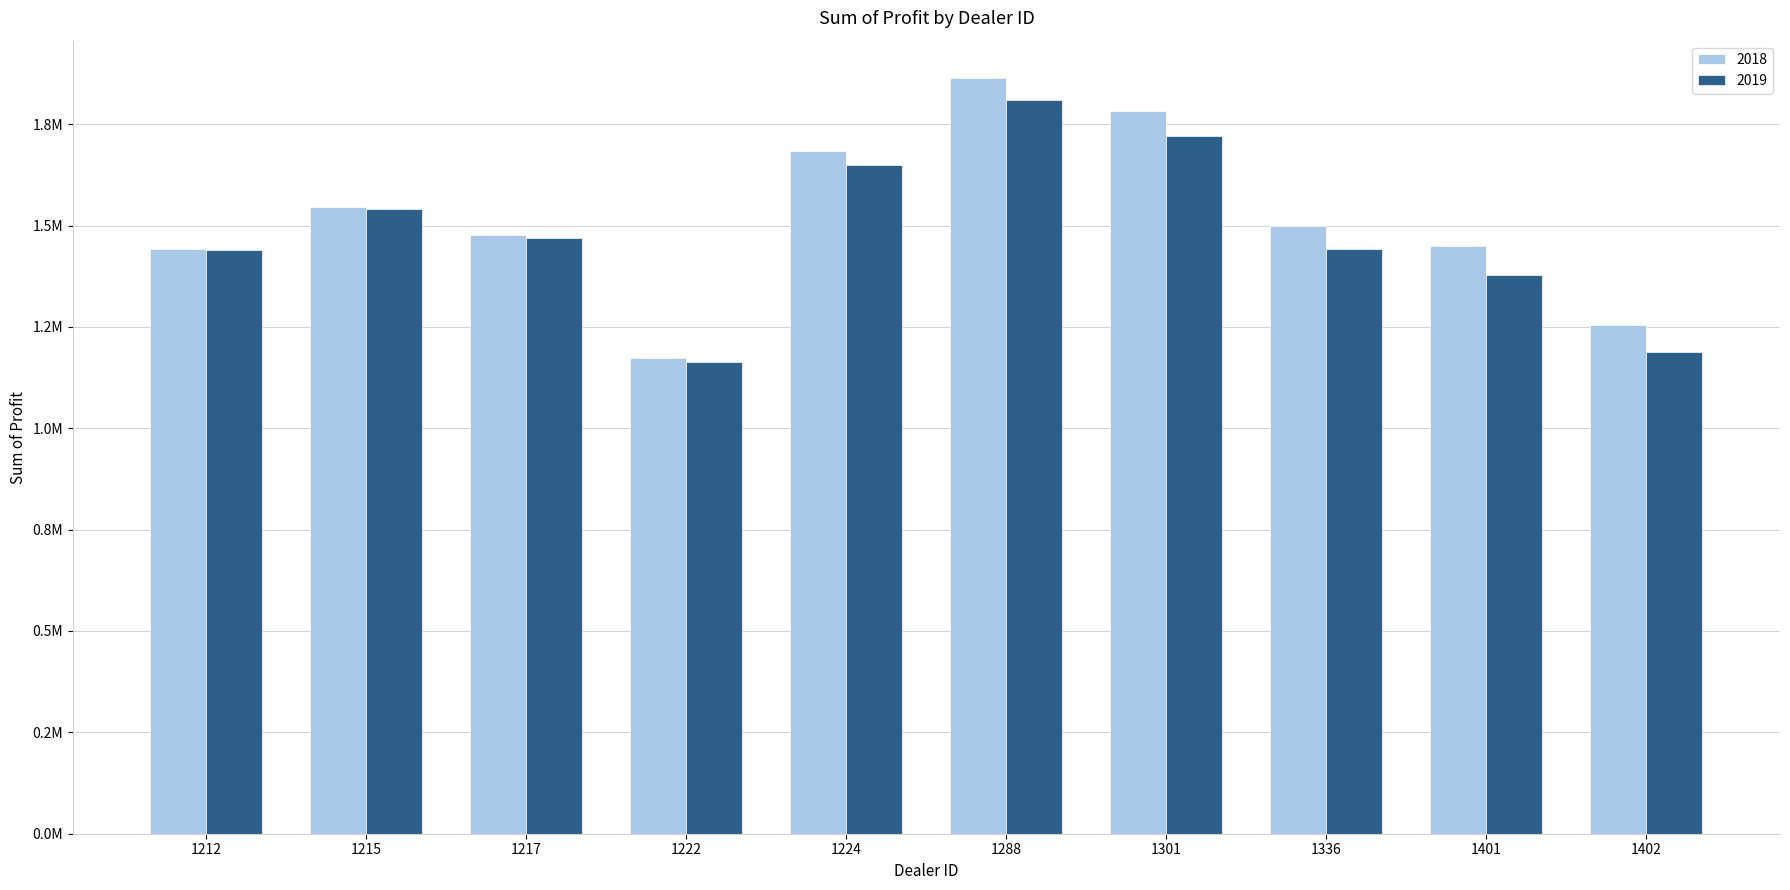

True or false: 2019 has a value of 2373903.2 at 1212.

False